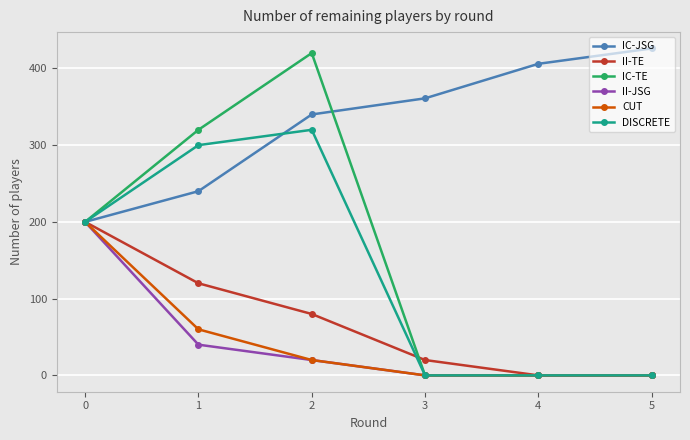

How many lines are shown in the chart?

6